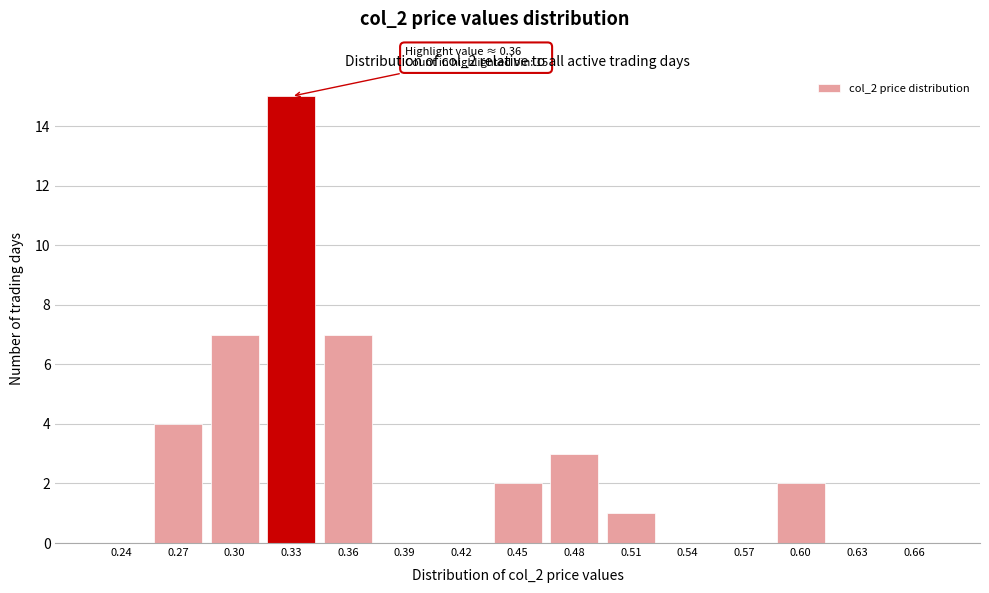

Reading right to left, transcribe all the data shown in this chart.

0.66=0	0.63=0	0.60=2	0.57=0	0.54=0	0.51=1	0.48=3	0.45=2	0.42=0	0.39=0	0.36=7	0.33=15	0.30=7	0.27=4	0.24=0